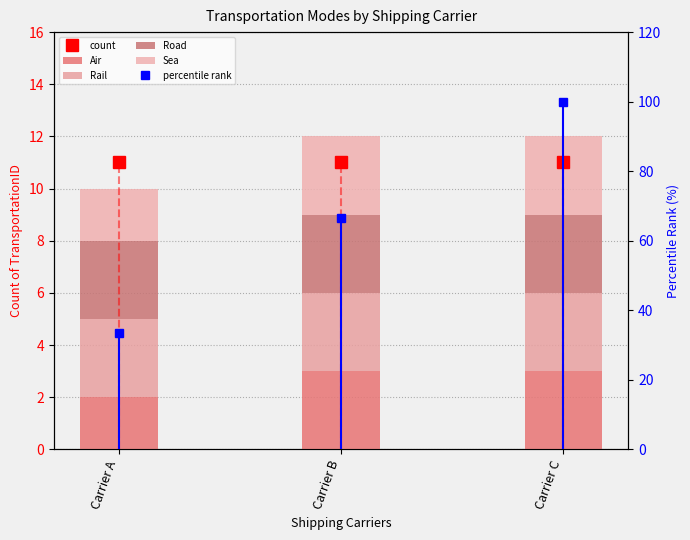

Reading left to right, transcribe all the data shown in this chart.

Air: Carrier A=2	Carrier B=3	Carrier C=3
Rail: Carrier A=3	Carrier B=3	Carrier C=3
Road: Carrier A=3	Carrier B=3	Carrier C=3
Sea: Carrier A=2	Carrier B=3	Carrier C=3